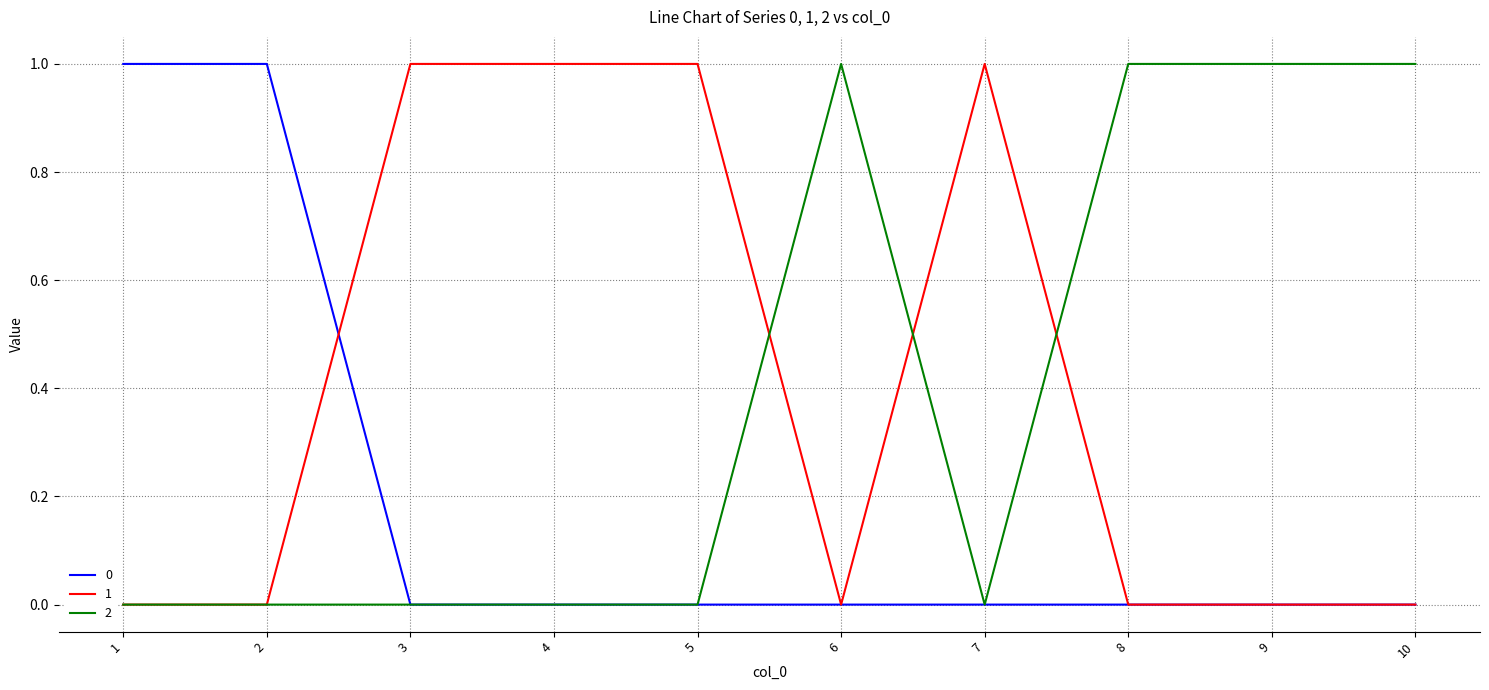

What is the sum of all 2 values?

4